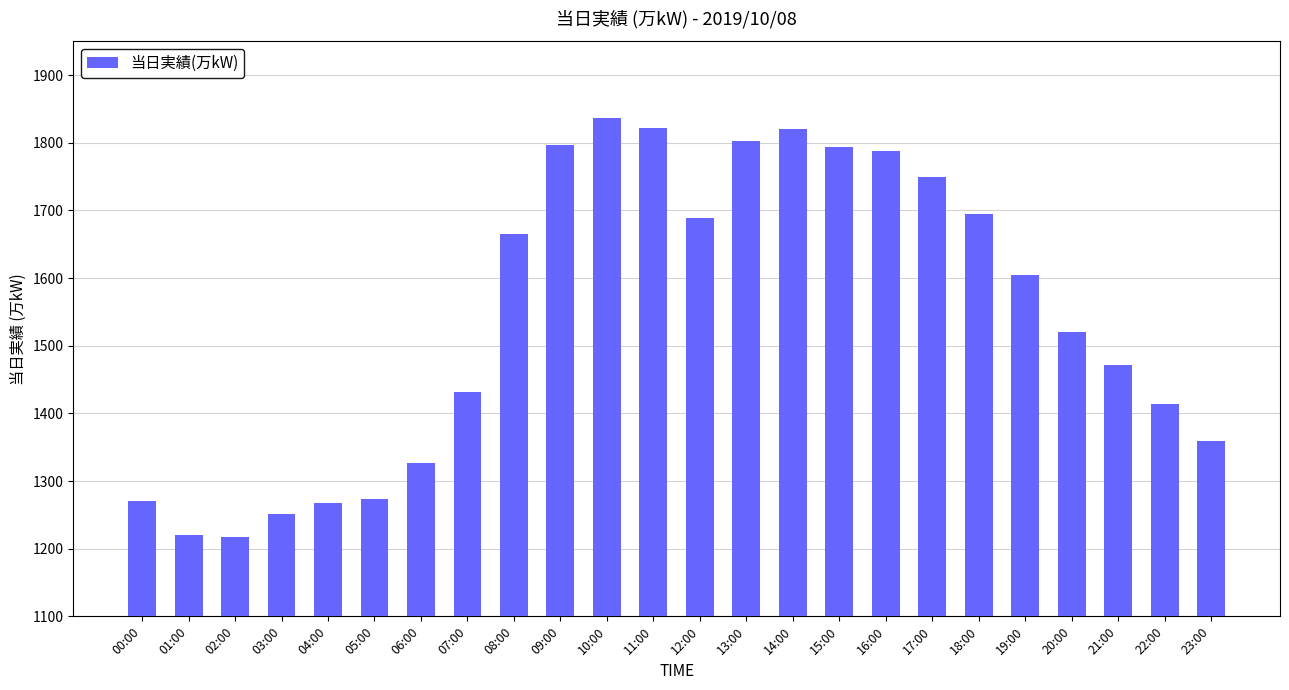

Between 20:00 and 11:00, which is larger?

11:00